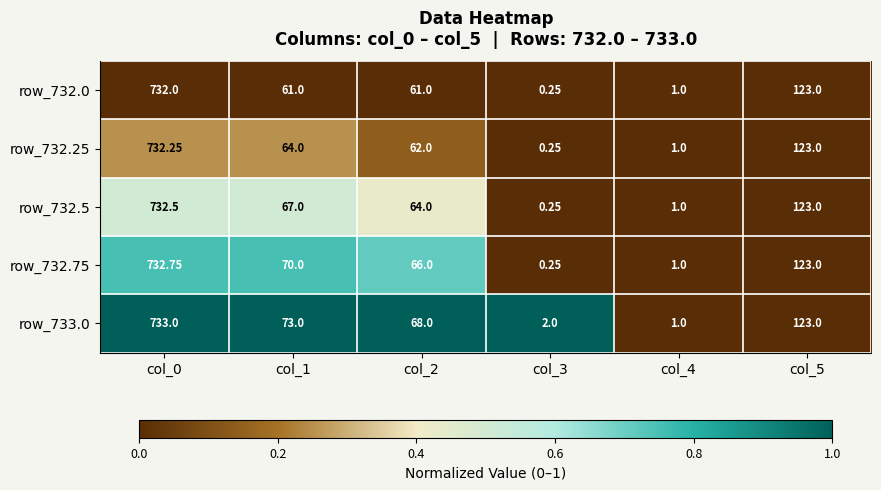

How many data points in row_732.0 are less than 61?

2